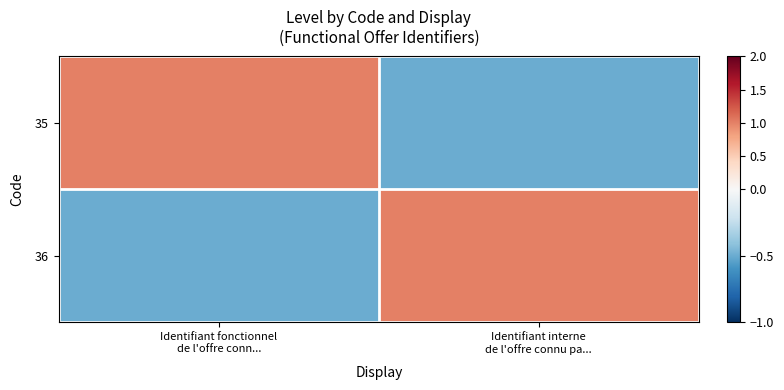

At which category is the sum across all series the highest?

Identifiant fonctionnel
de l'offre conn...